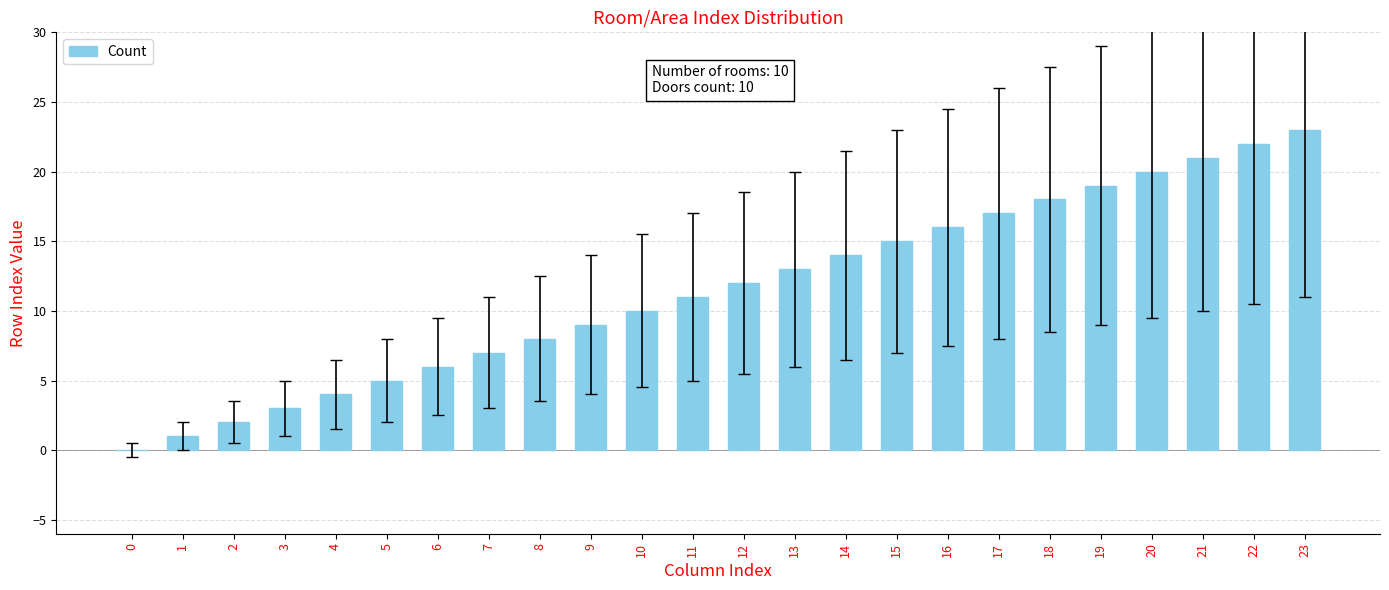

What is the sum of all values?

276